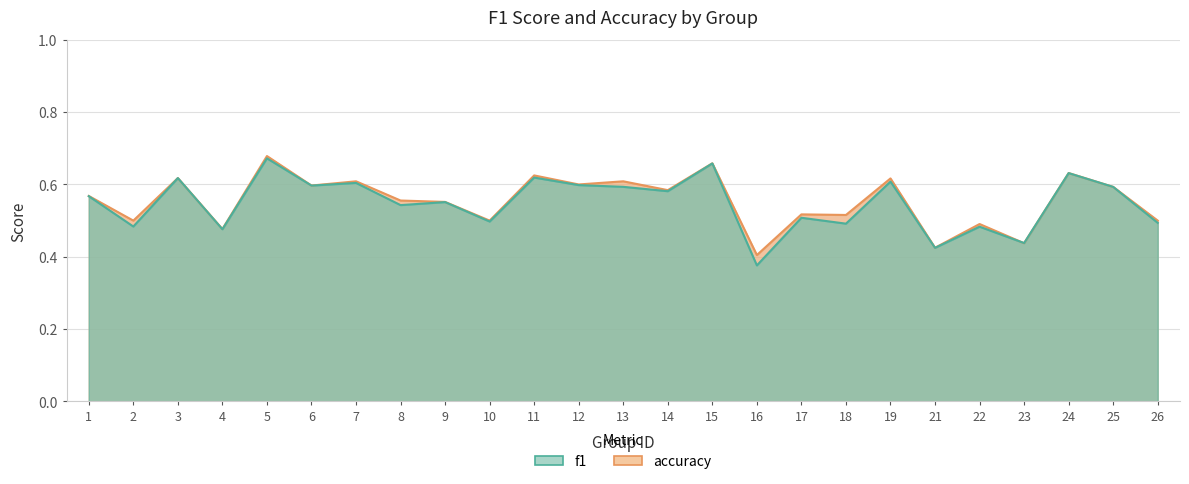

What is the maximum value for accuracy?

0.7